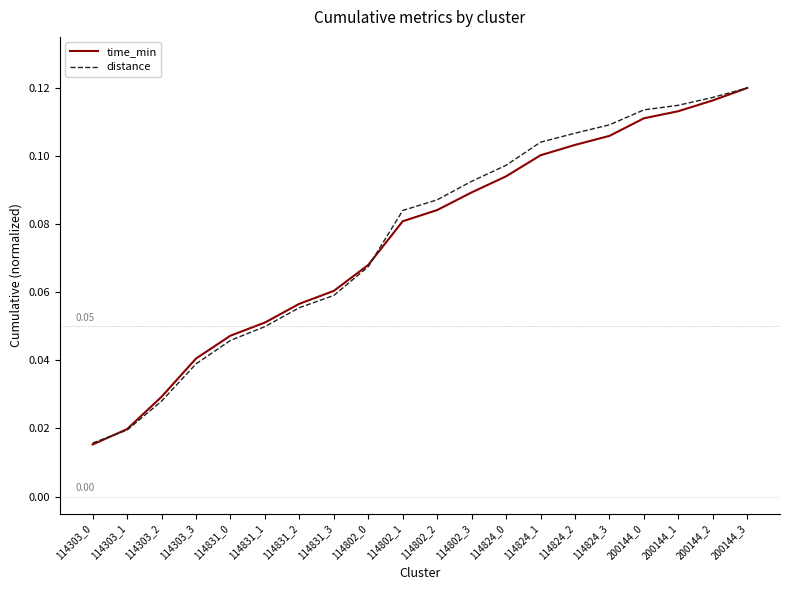

Which series changed the most between 114802_0 and 114824_3?

distance